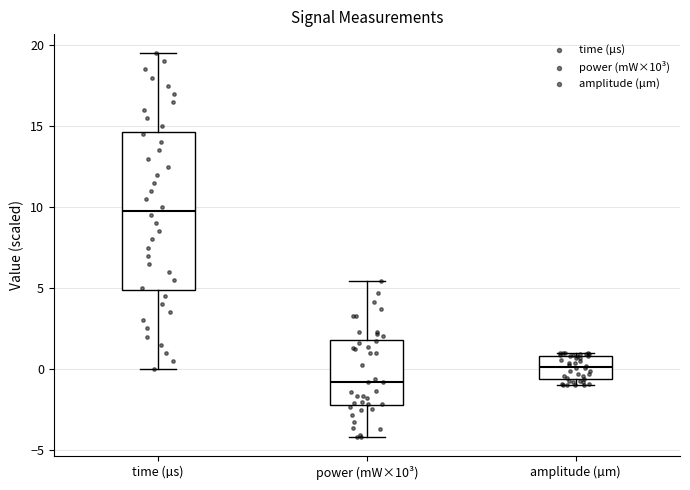

Which box's median line is the lowest?

power (mW×10³)